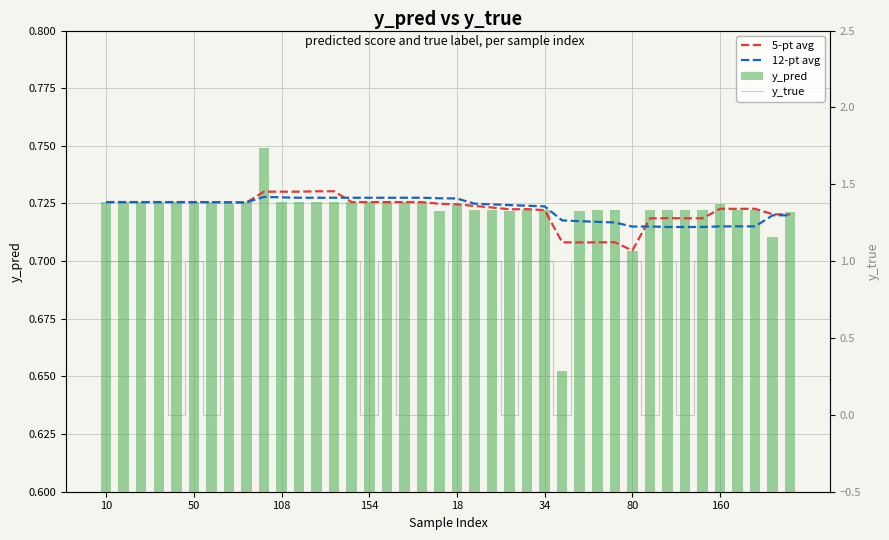

List the series in order of their peak value, highest first.

y_true, y_pred, 5-pt avg, 12-pt avg